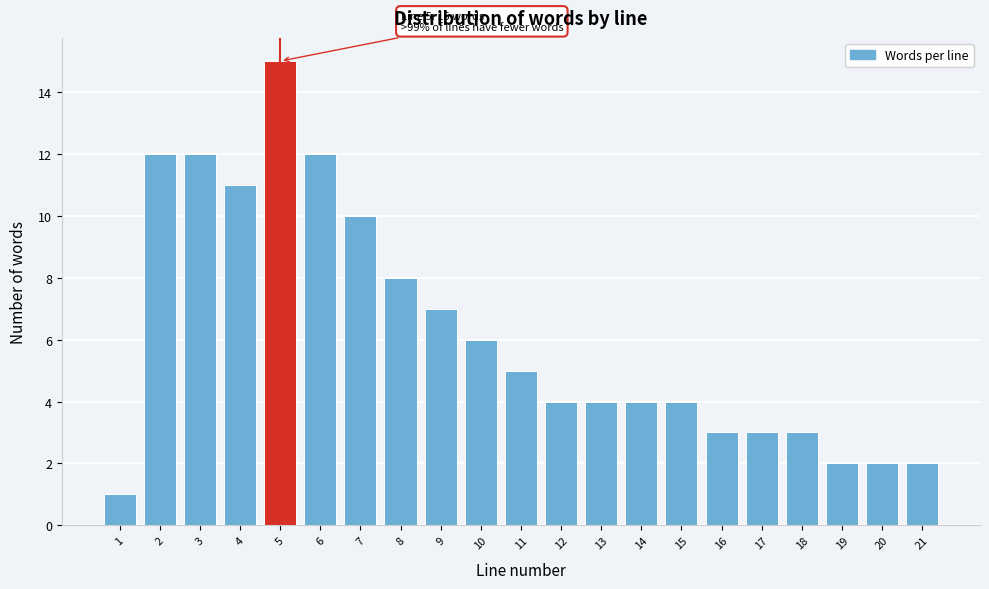

Reading left to right, extract all data points from this chart.

1=1	2=12	3=12	4=11	5=15	6=12	7=10	8=8	9=7	10=6	11=5	12=4	13=4	14=4	15=4	16=3	17=3	18=3	19=2	20=2	21=2